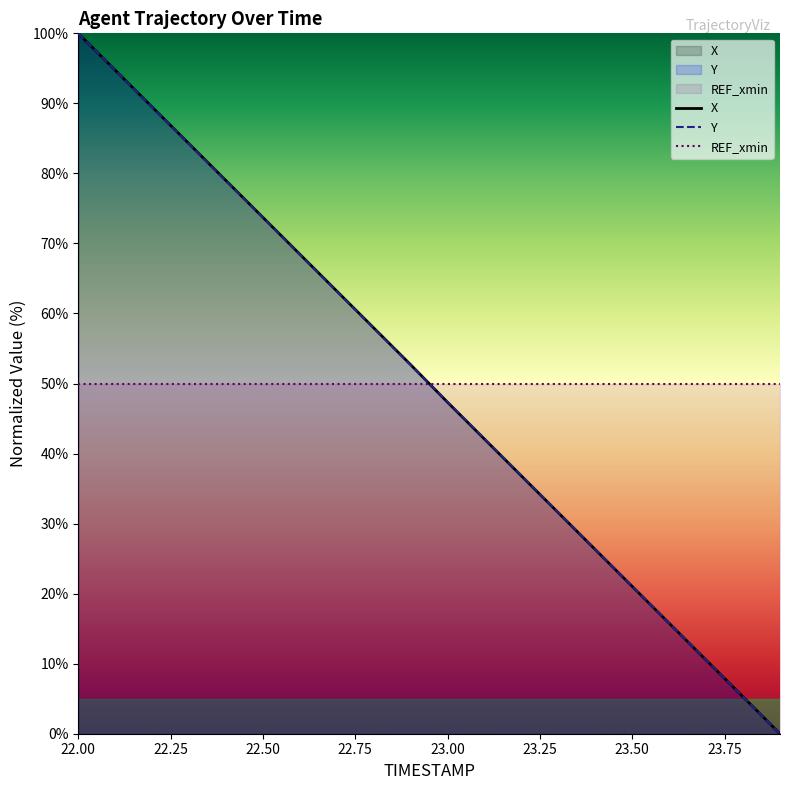

What is the spread (max minus min) of values at 23.00?

2.7